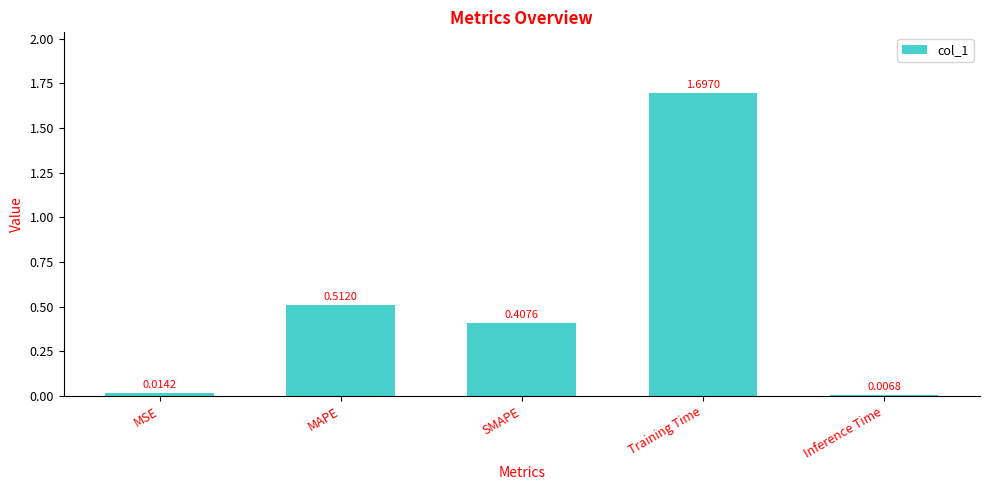

List the labels in order of value, smallest first.

Inference Time, MSE, SMAPE, MAPE, Training Time